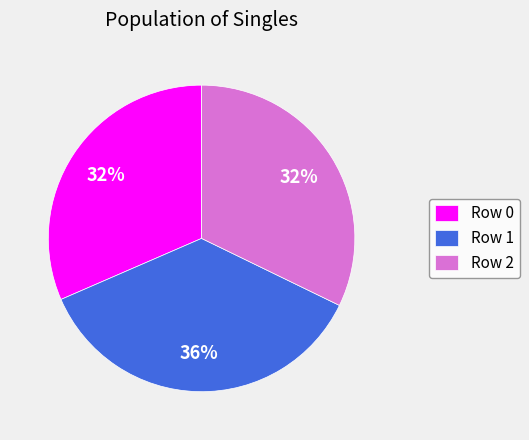

The Row 0 slice represents 32% of the pie. True or false?

True